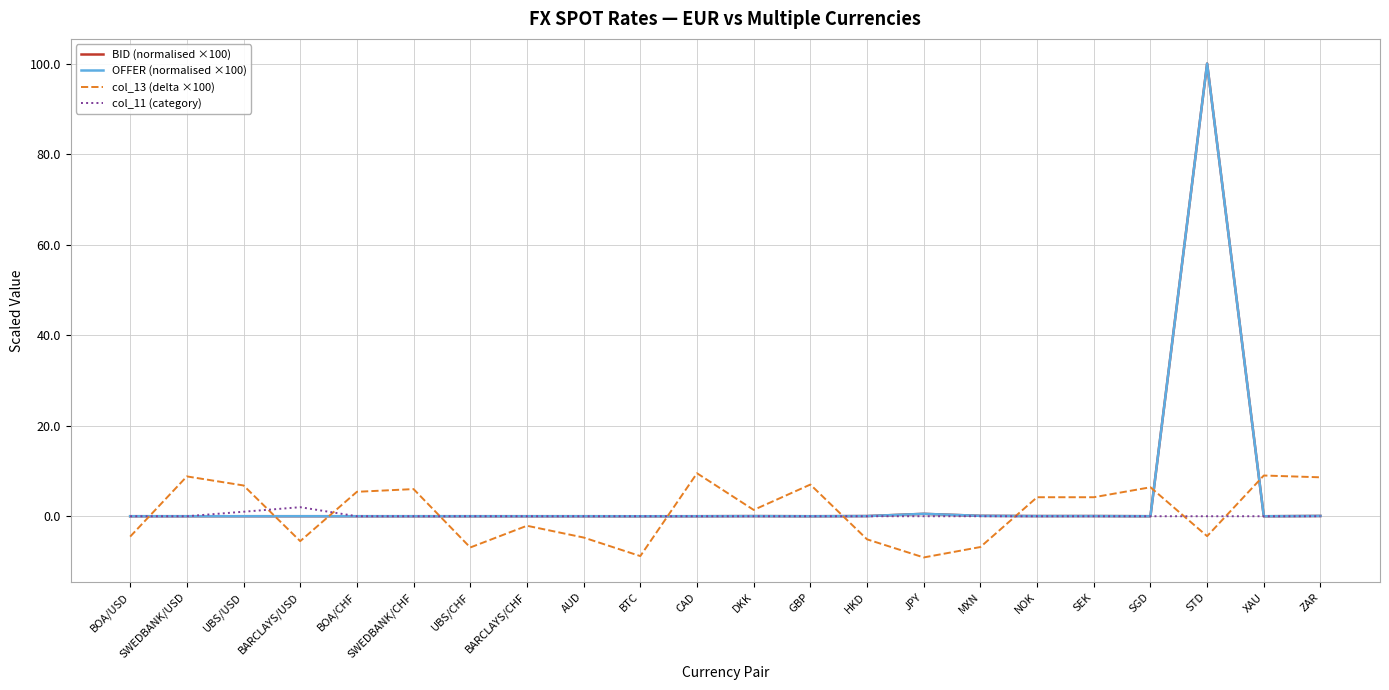

What is the maximum value shown in the chart?

100.0